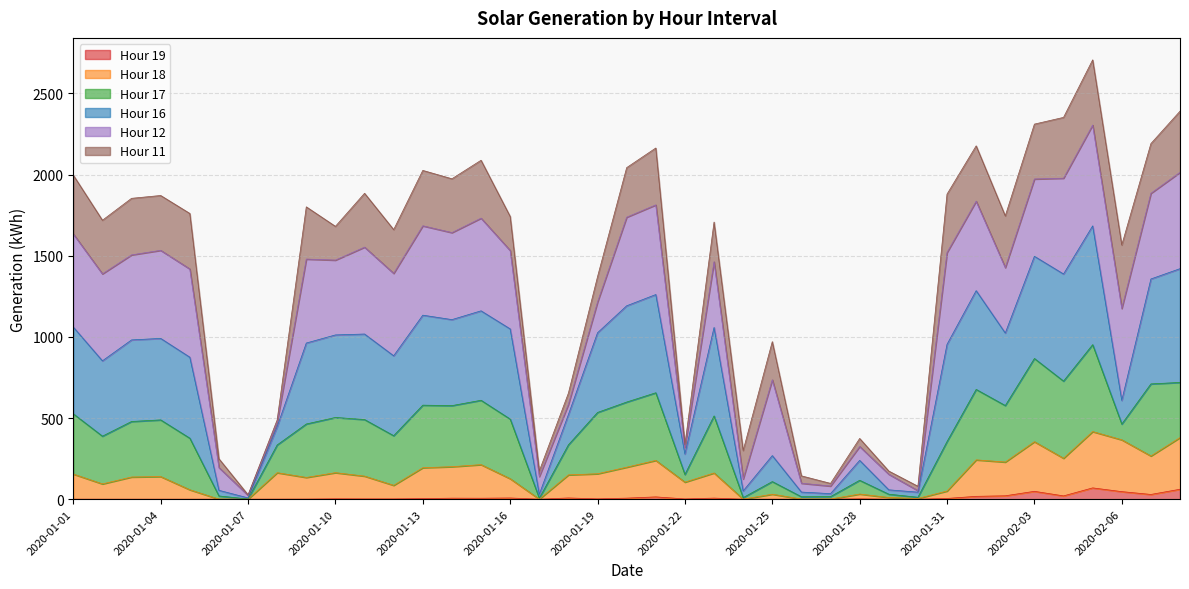

What is the maximum value for Hour 19?

69.5